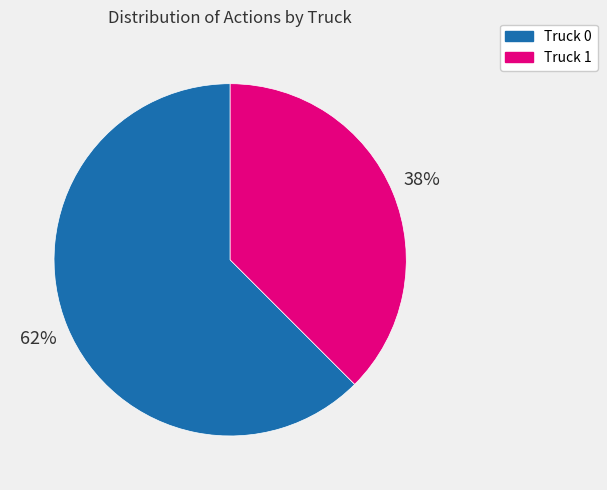

Which has a higher value, Truck 0 or Truck 1?

Truck 0